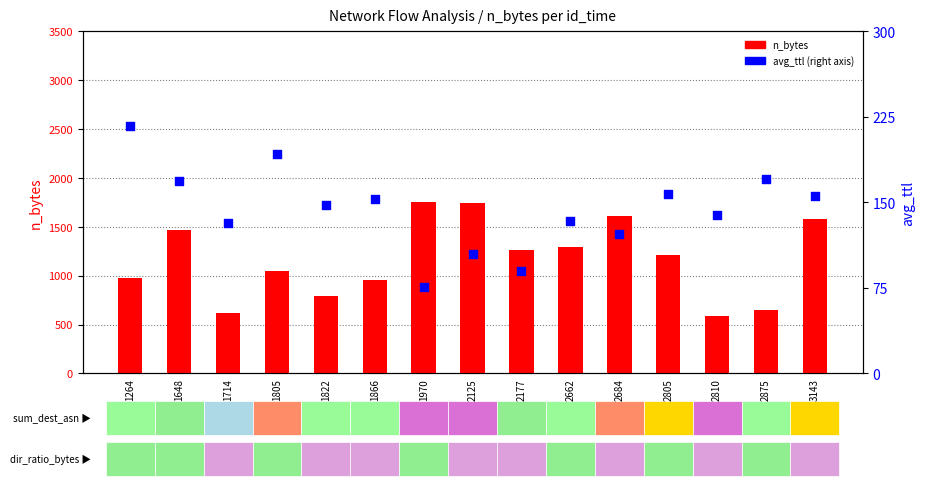

At which category is the sum across all series the highest?

2125